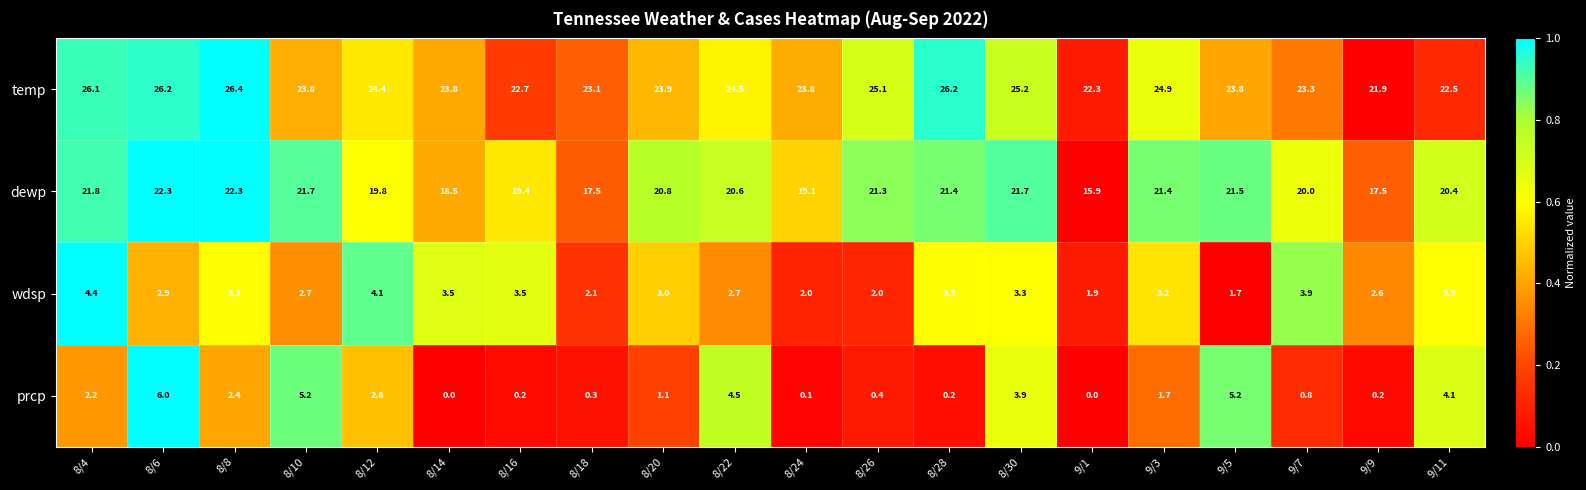

What is the difference between the highest and lowest values at 8/6?

23.3